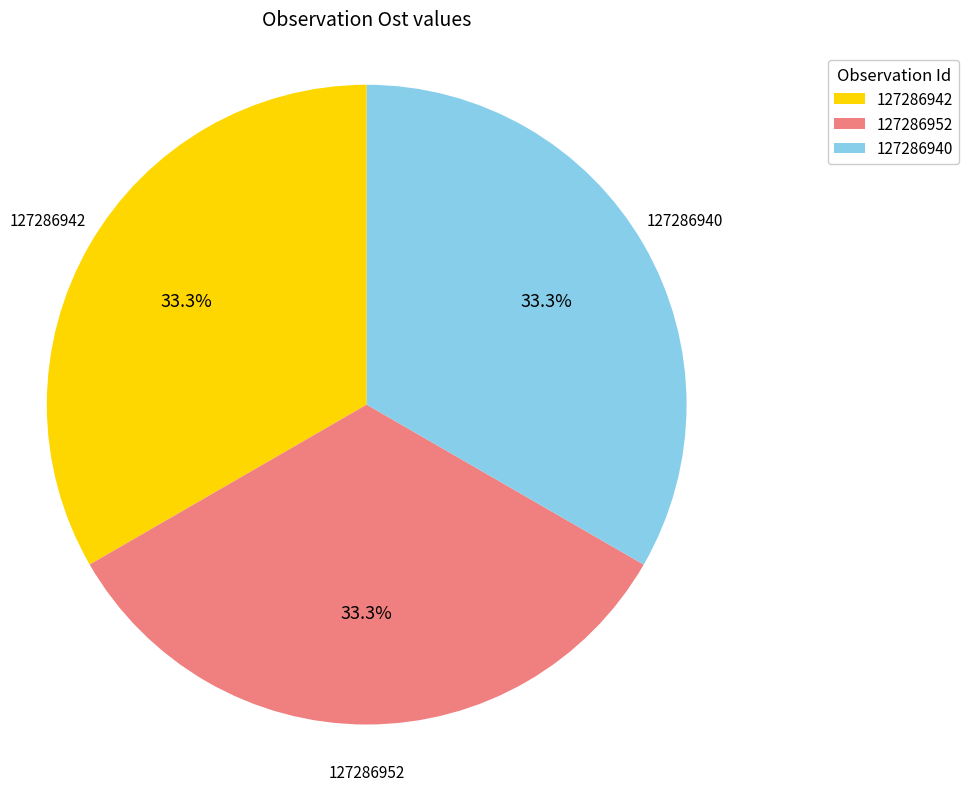

Combined, what portion of the pie is 127286942 and 127286952?

66.7%